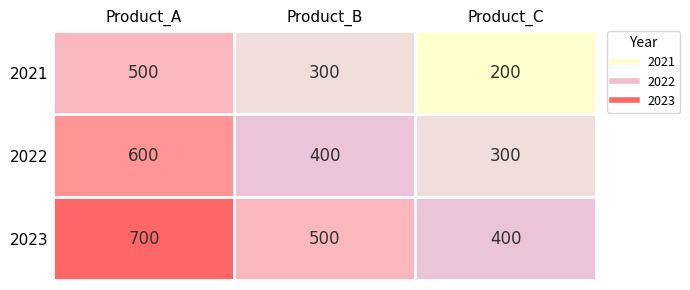

What is the difference between the highest and lowest values at Product_C?

200